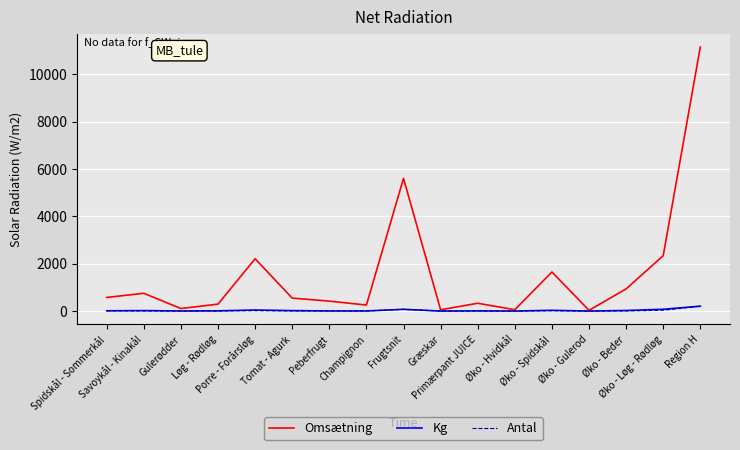

Read the Kg value at Øko - Spidskål.

33.0